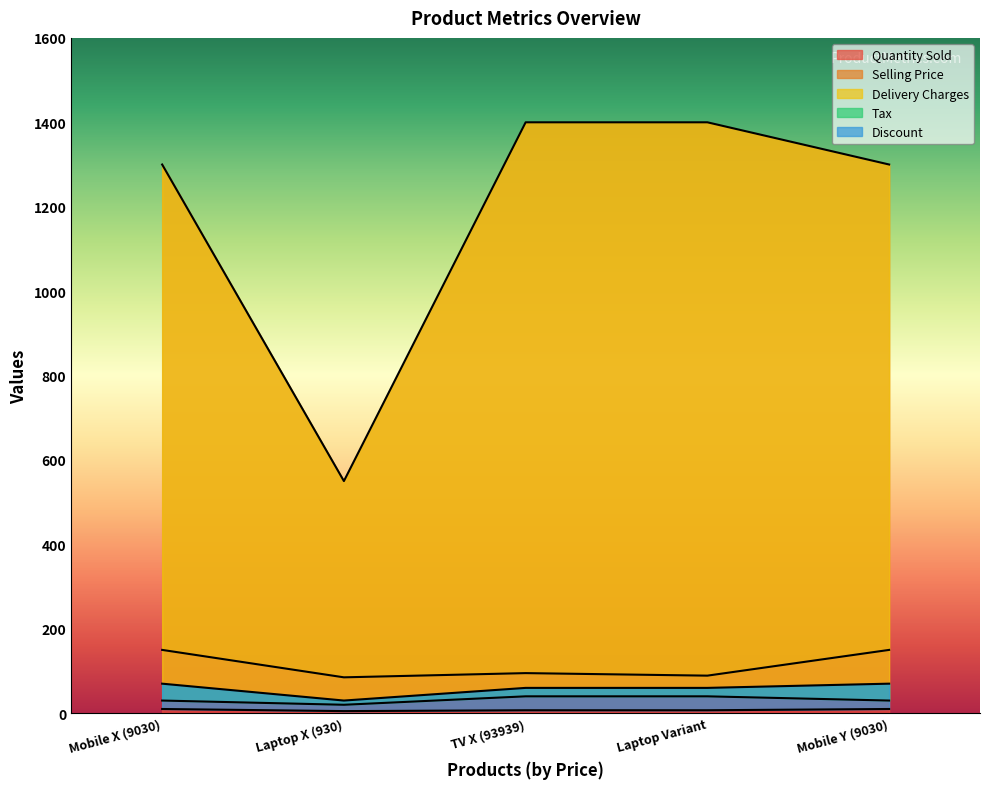

What position from the right is Mobile Y (9030)?

1